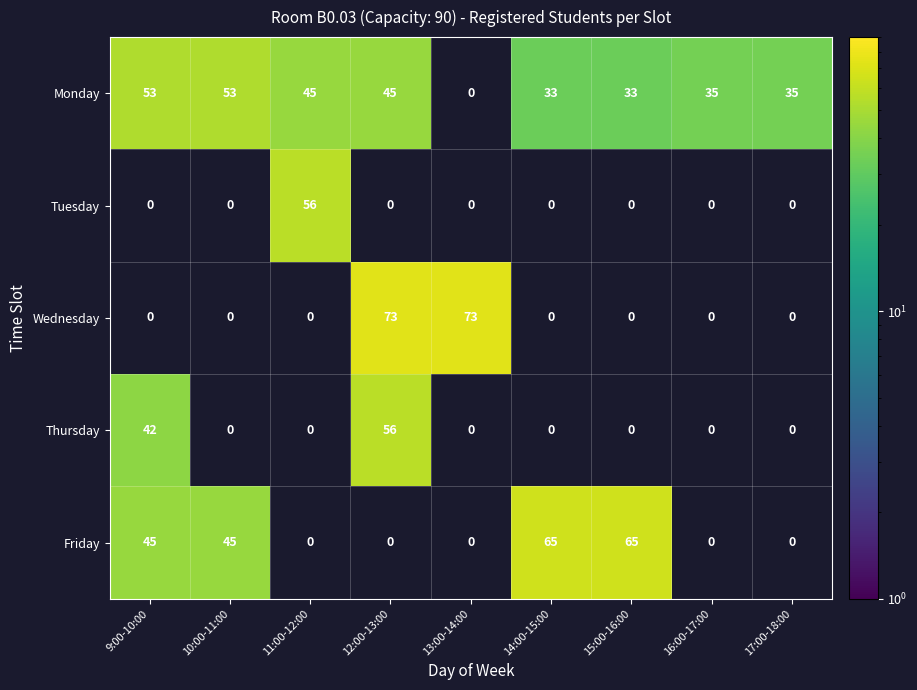

Is it true that Wednesday equals 127.6 at 13:00-14:00?

False